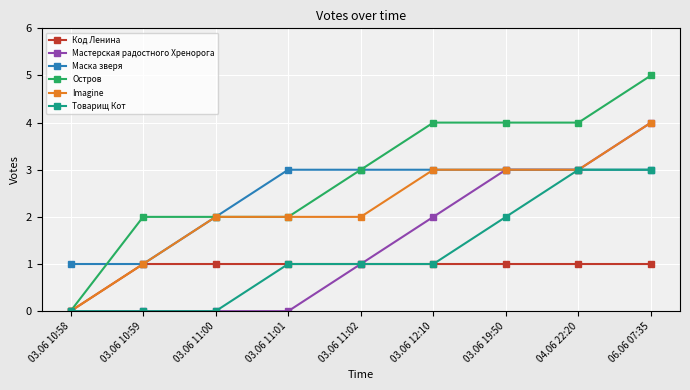

How many data points does each series have?

9